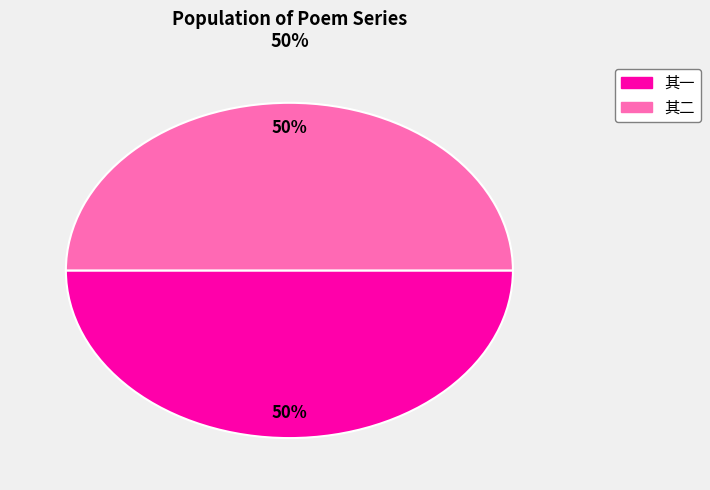

To the nearest percent, what is the average slice percentage?

50%